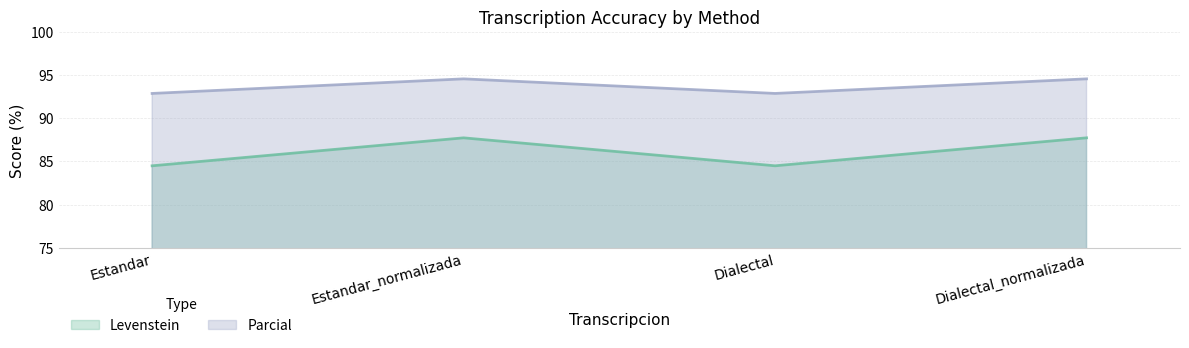

In Parcial, how many points are higher than both neighbors (excluding endpoints)?

1